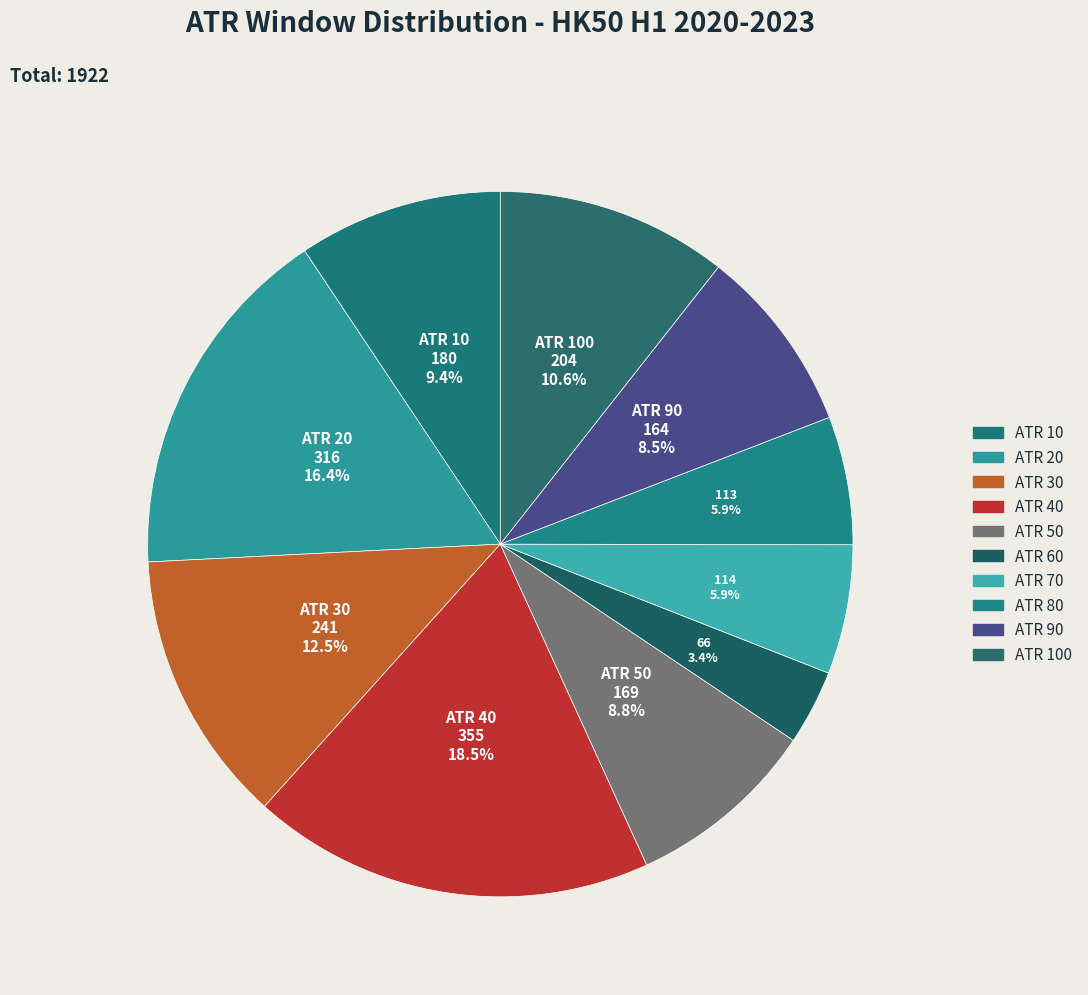

How many slices are in this pie chart?

10